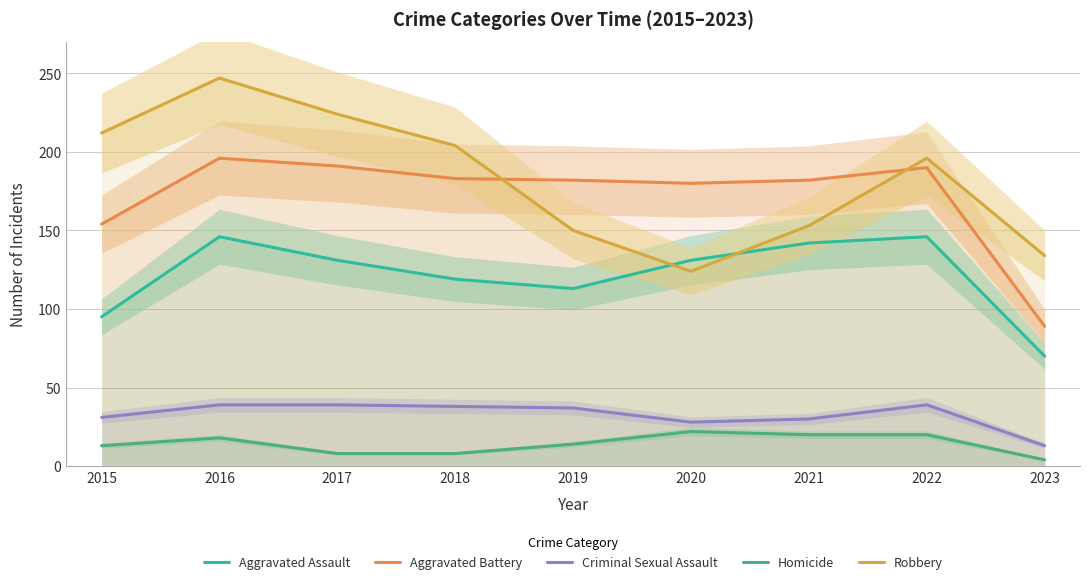

What is the difference between the maximum and minimum values in the Aggravated Battery series?

107